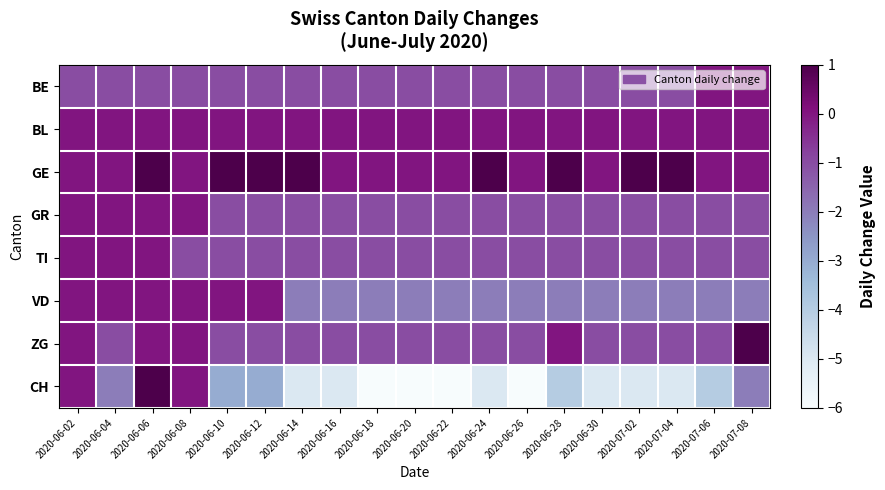

Which has a higher value, 2020-07-08 or 2020-06-28?

2020-07-08